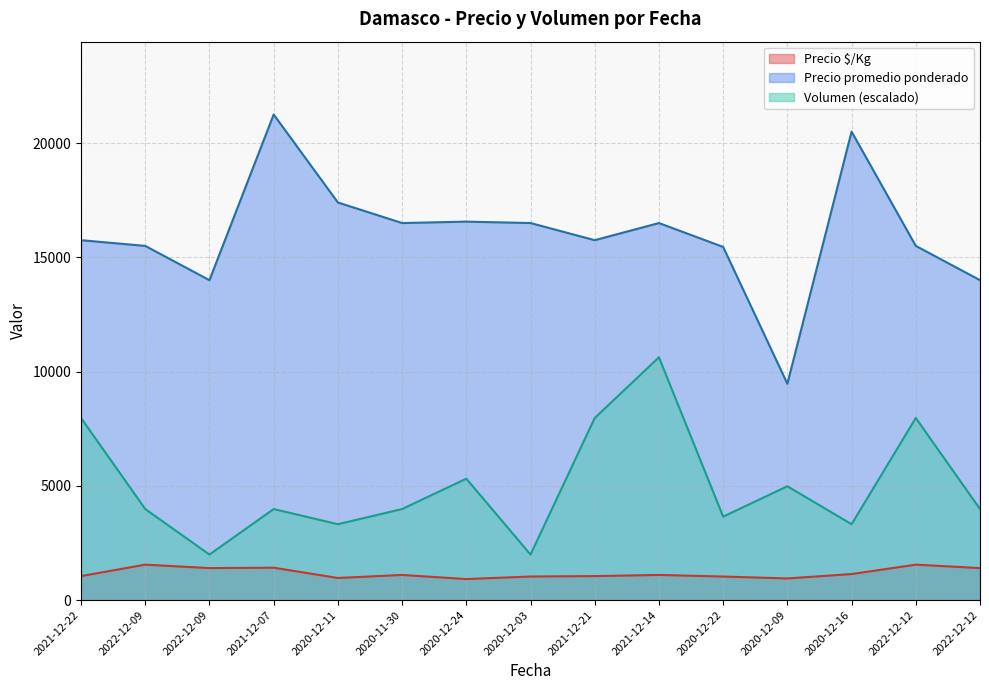

Count the number of data series in this chart.

3